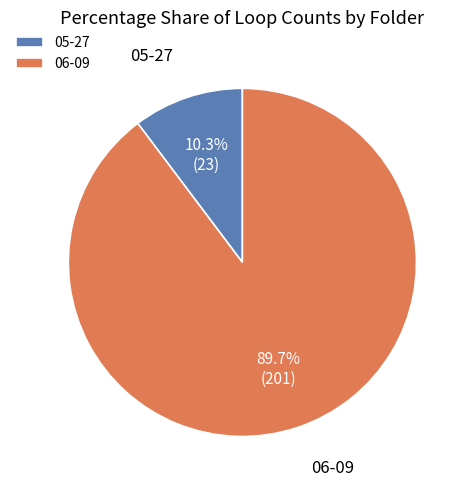

Rank the categories by value from highest to lowest.

06-09, 05-27